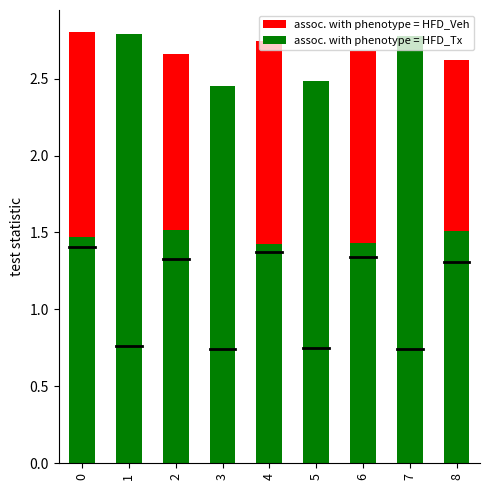

Reading right to left, what are all the values shown in this chart?

assoc. with phenotype = HFD_Veh: 8=2.6	7=1.5	6=2.7	5=1.5	4=2.7	3=1.5	2=2.7	1=1.5	0=2.8
assoc. with phenotype = HFD_Tx: 8=1.5	7=2.8	6=1.4	5=2.5	4=1.4	3=2.5	2=1.5	1=2.8	0=1.5